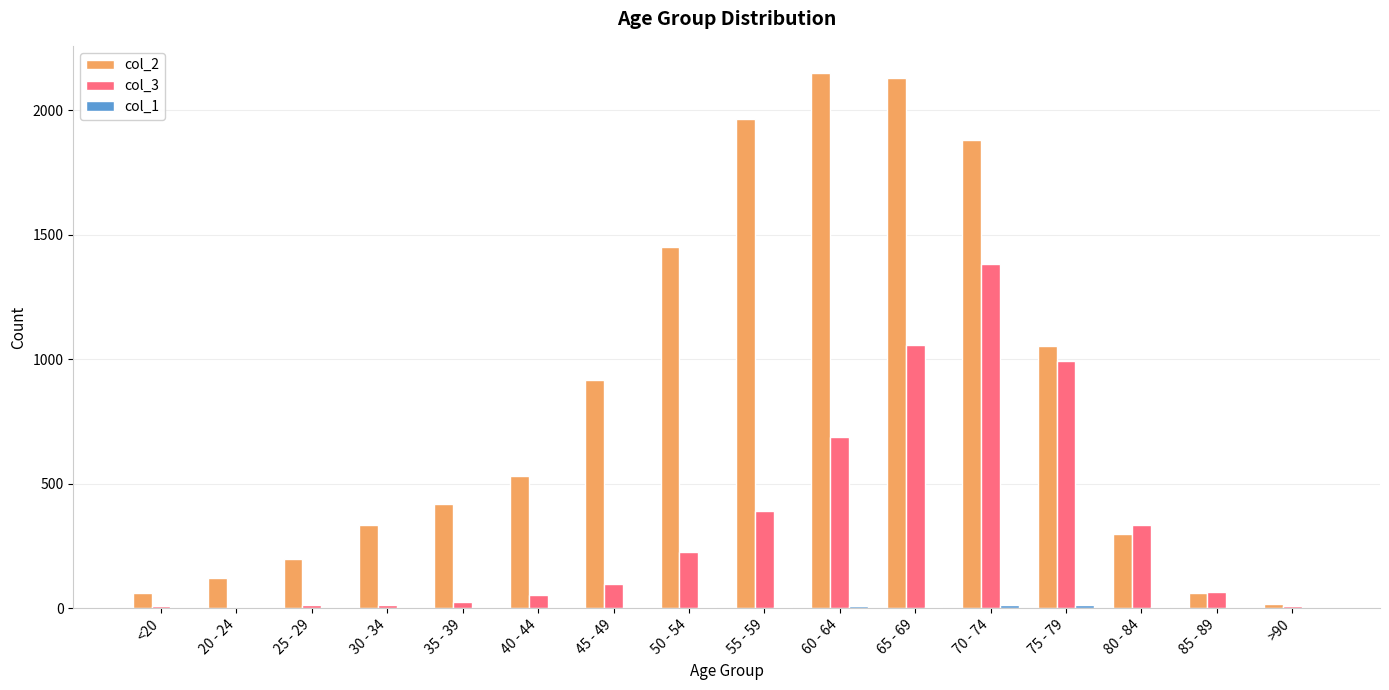

The value of col_3 at 85 - 89 is 64. True or false?

True